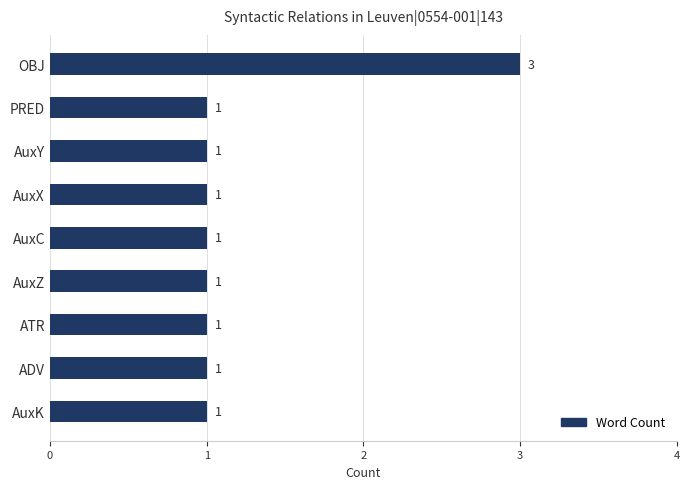

How many values exceed 1?

1